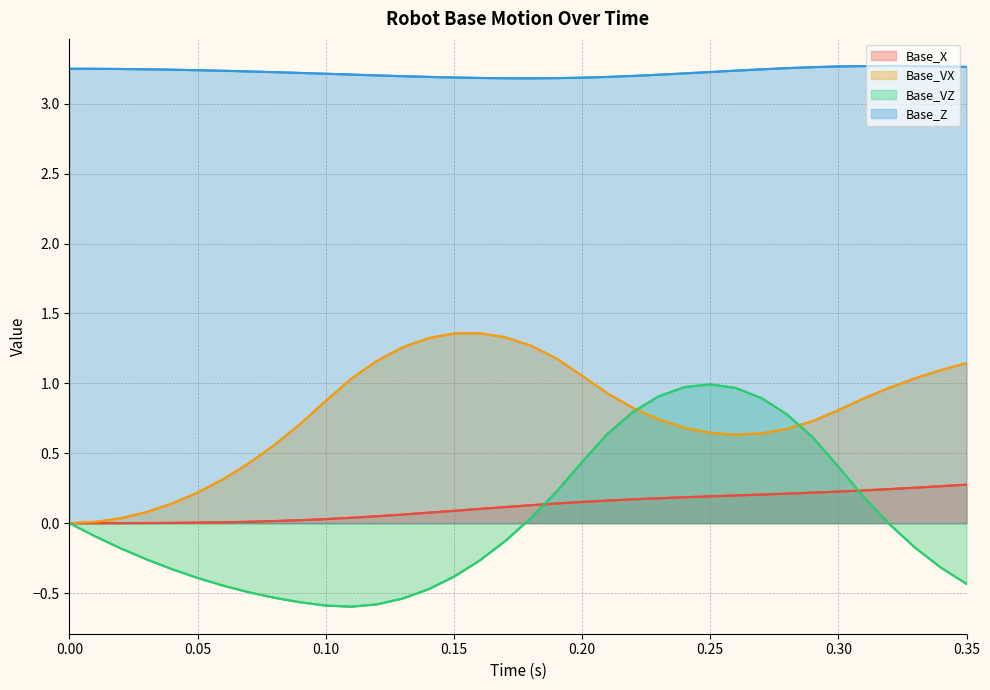

The Base_X series shows 0.2 at 0.25. True or false?

True